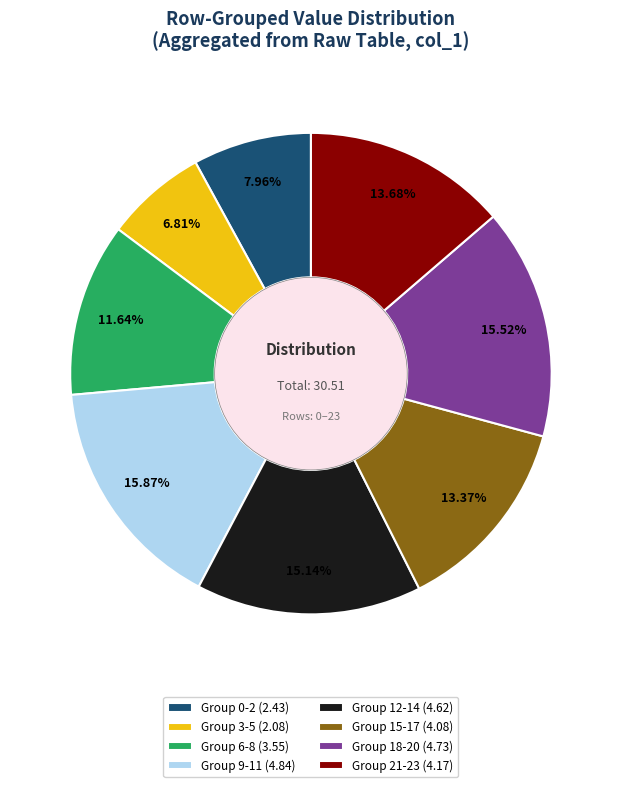

Does Group 0-2 (2.43) account for over 50% of the chart?

No